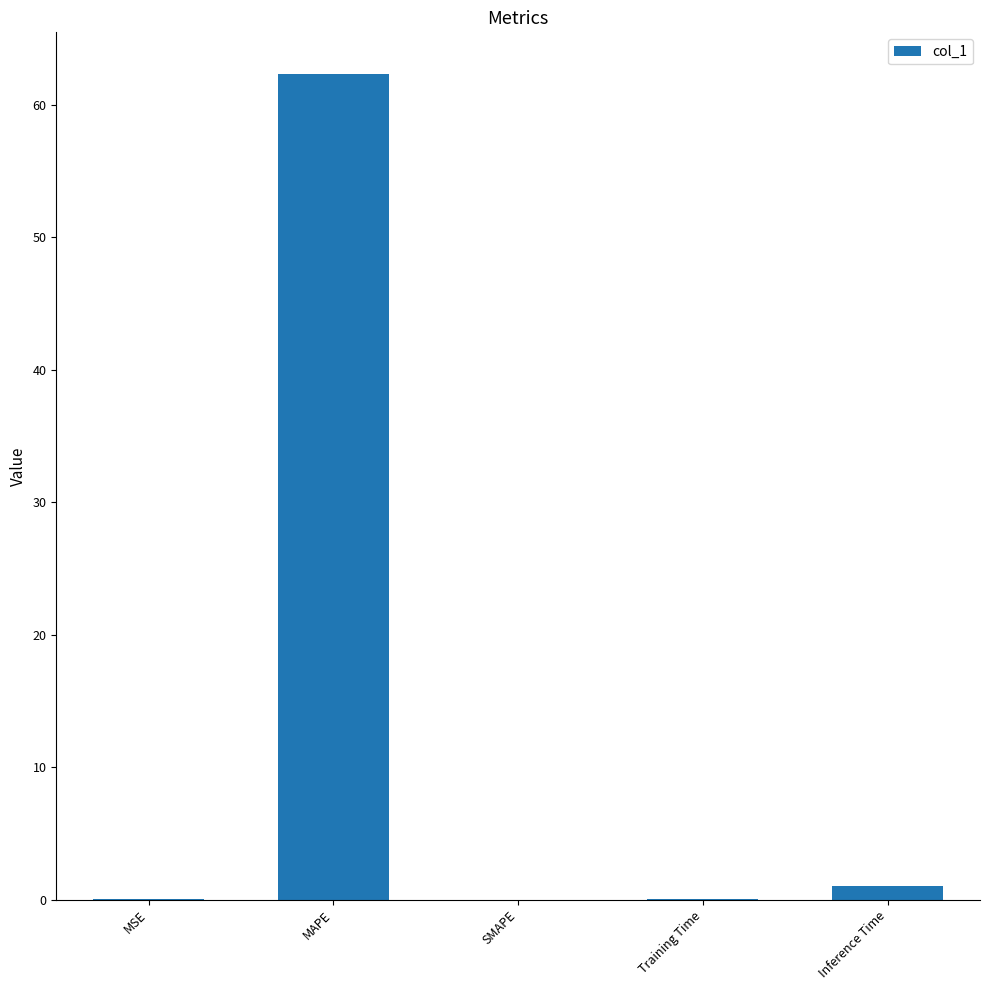

The value at SMAPE is 0.0. True or false?

True